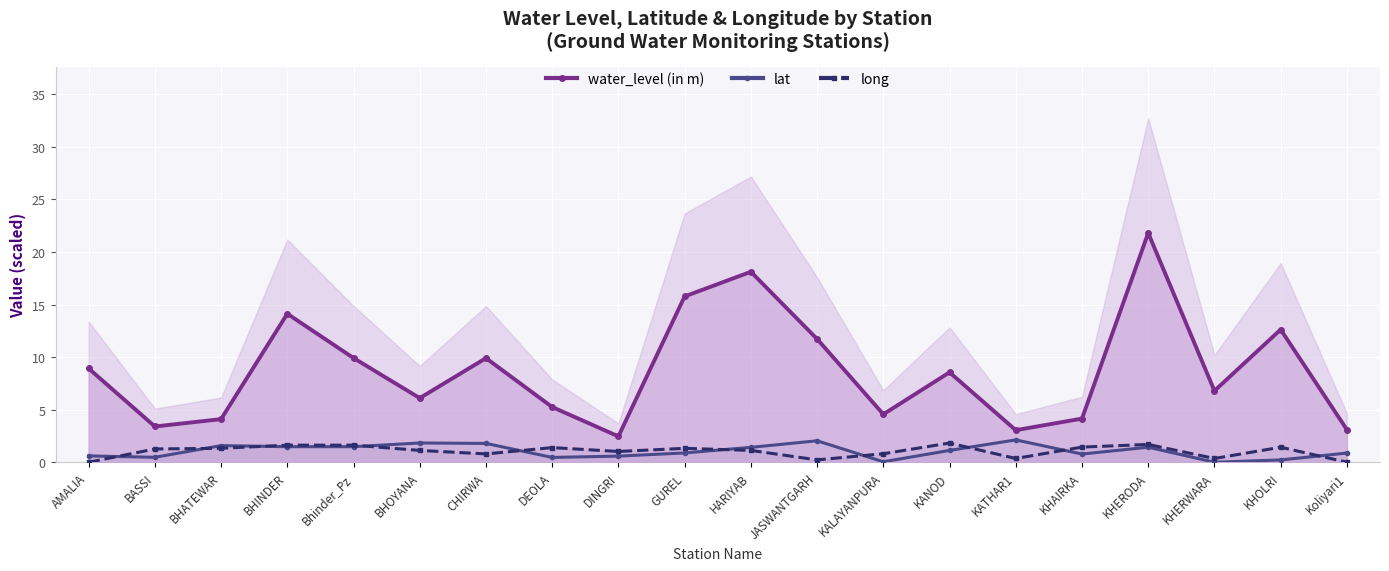

What is the difference between the long values at KHAIRKA and CHIRWA?

0.7